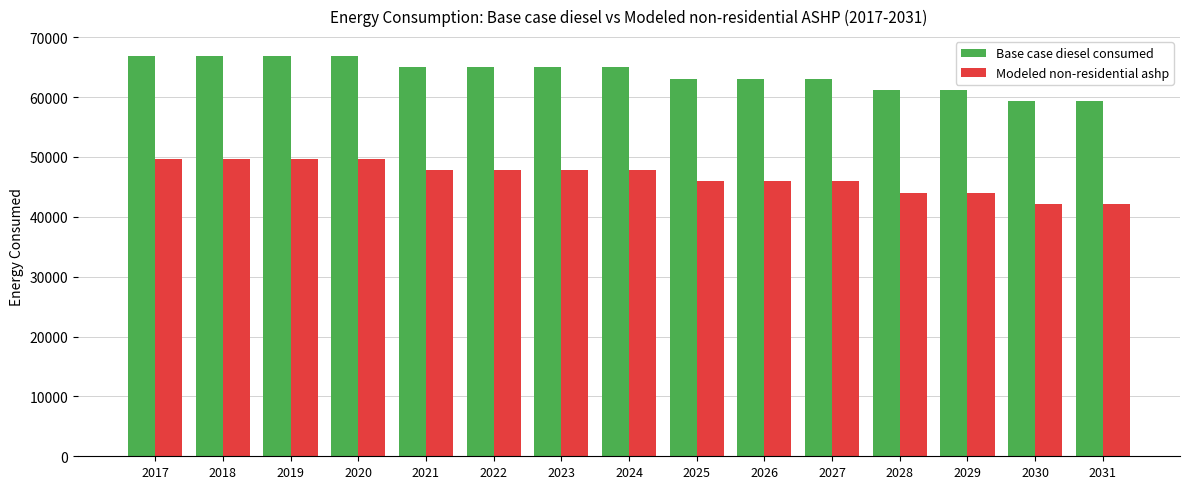

What is the maximum value shown in the chart?

66838.4